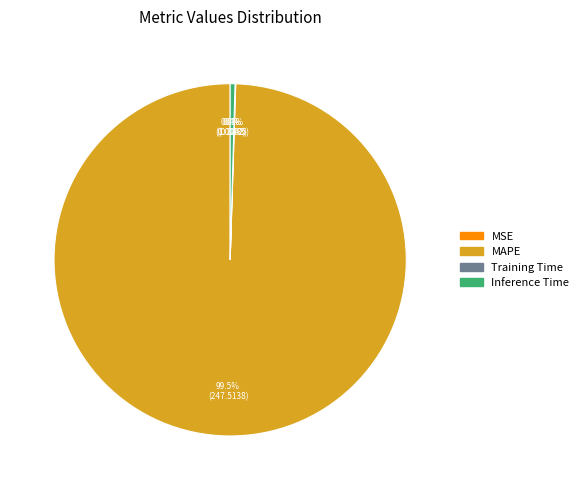

Is the sum of Inference Time and MAPE greater than half?

Yes